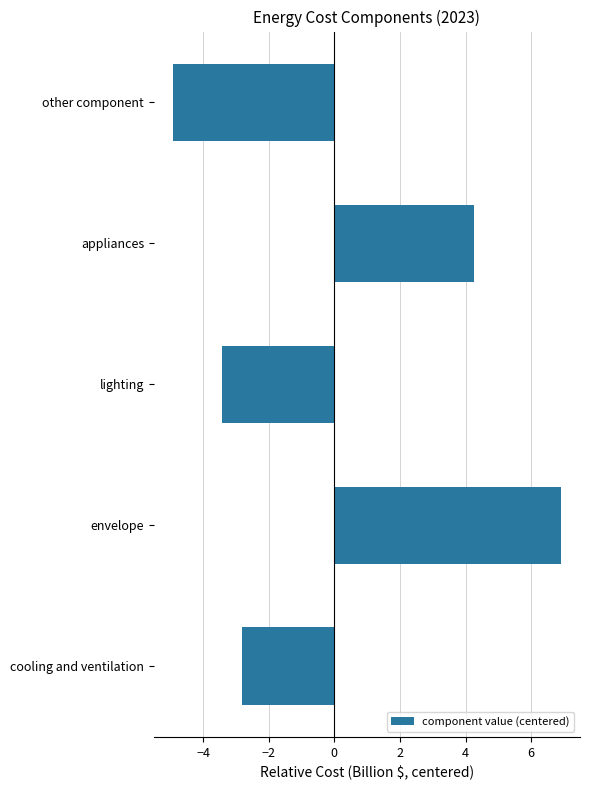

List the labels in order of value, smallest first.

other component, lighting, cooling and ventilation, appliances, envelope